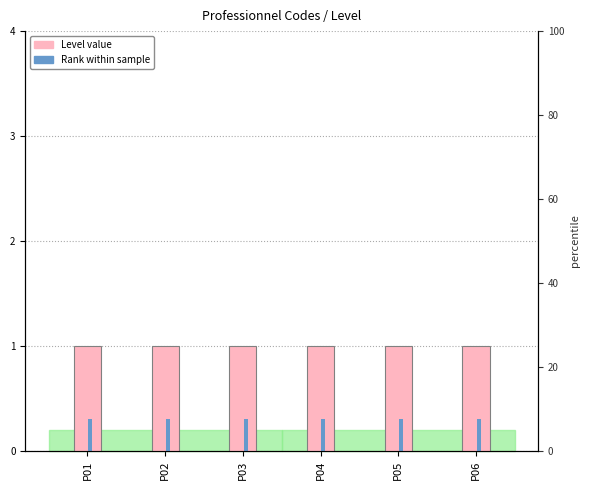

The value of Level at P02 is 1.0. True or false?

True